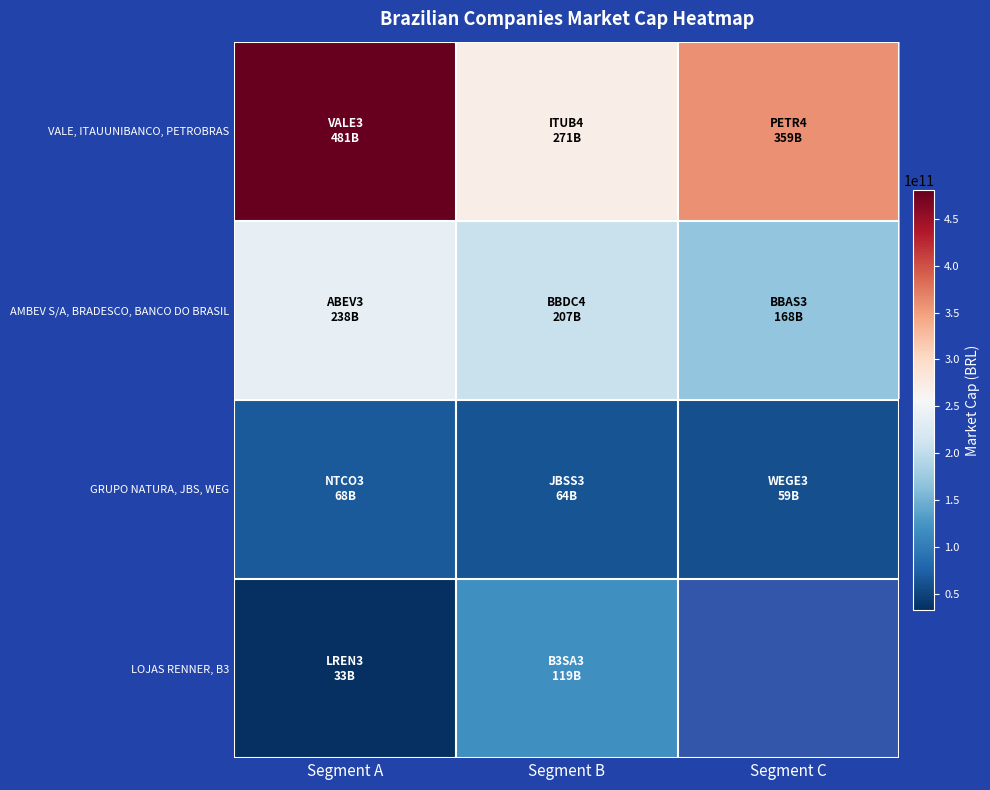

Where is GRUPO NATURA, JBS, WEG nearest to the value 63631513600?

Segment B